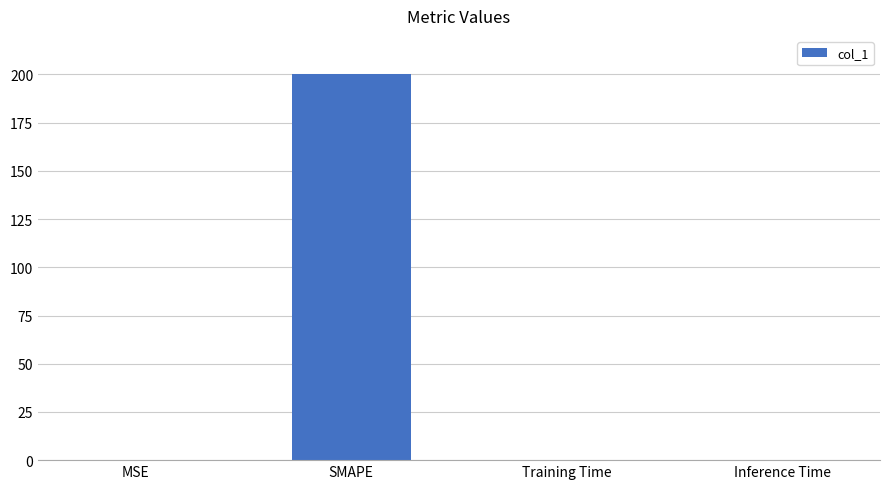

Which has a higher value, Training Time or SMAPE?

SMAPE